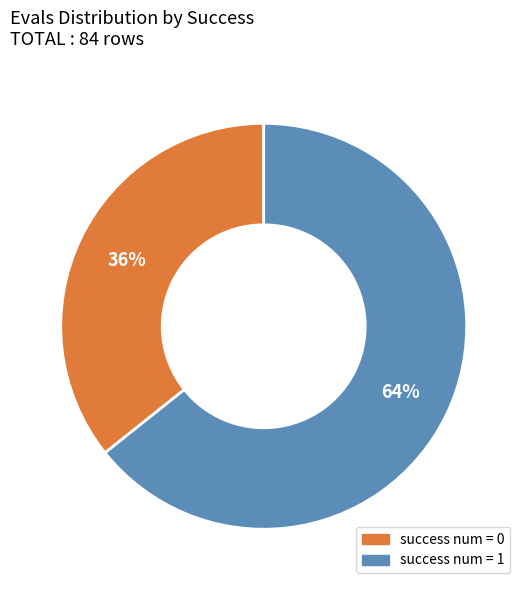

To the nearest percent, what is the average slice percentage?

50%